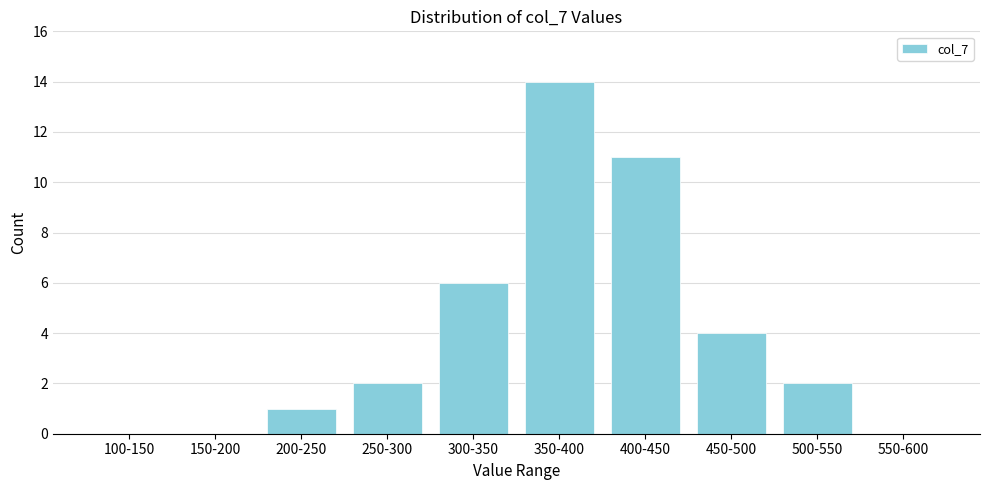

Reading right to left, what are all the values shown in this chart?

550-600=0	500-550=2	450-500=4	400-450=11	350-400=14	300-350=6	250-300=2	200-250=1	150-200=0	100-150=0